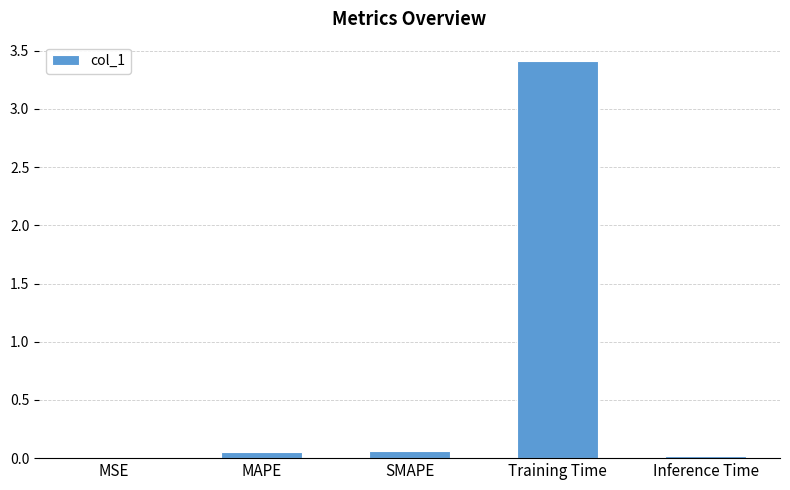

True or false: the data shows 0.0 at MSE.

True